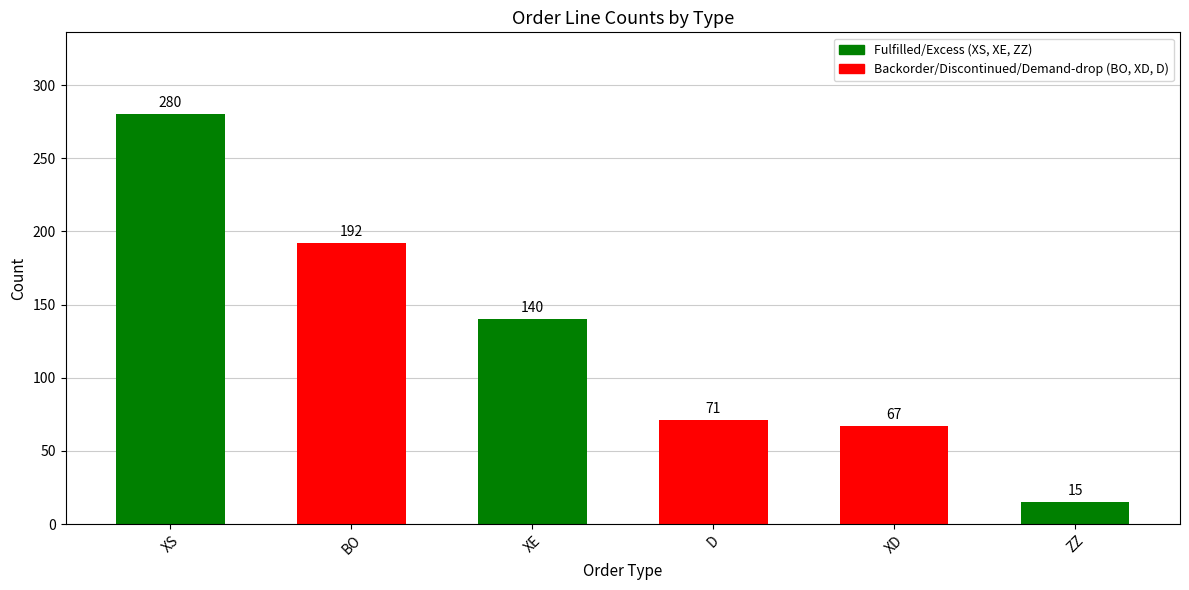

Reading left to right, list all the values displayed in this chart.

280	192	140	71	67	15